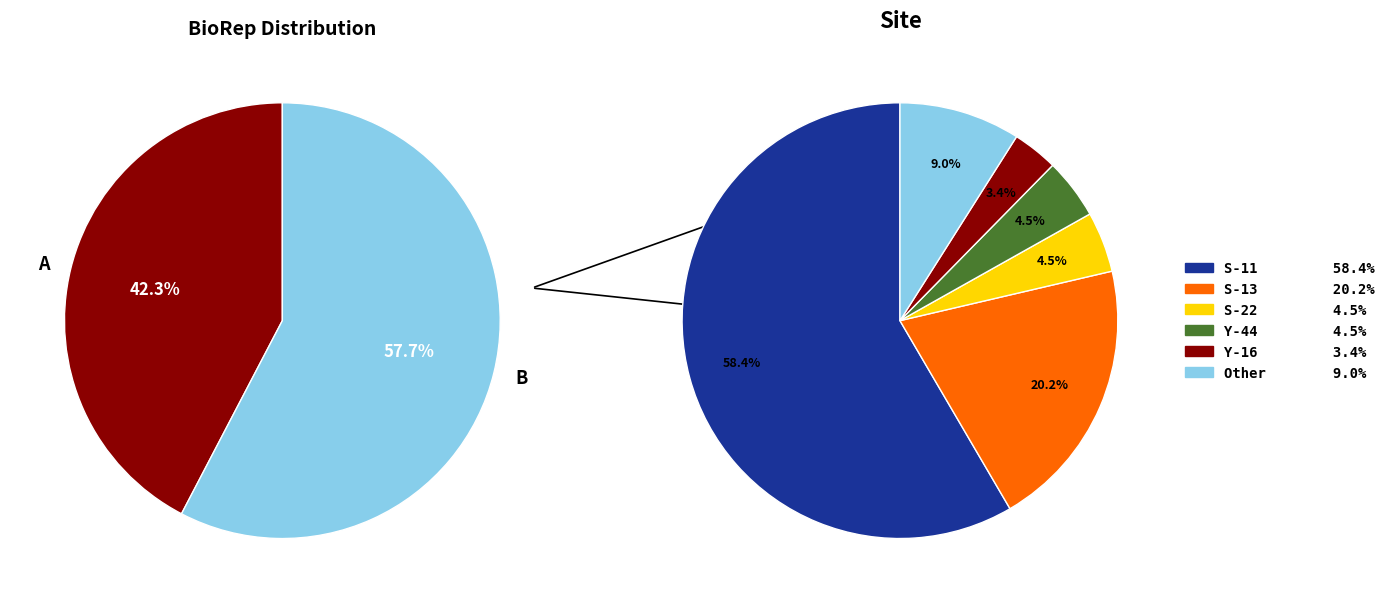

To the nearest percent, what is the combined percentage of Y-44 and Y-16?

8%